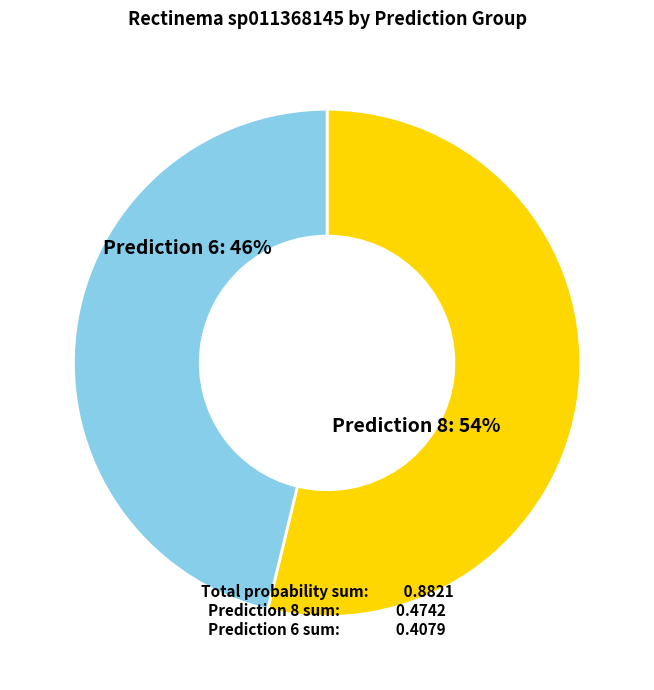

Does any single category account for the majority?

Yes